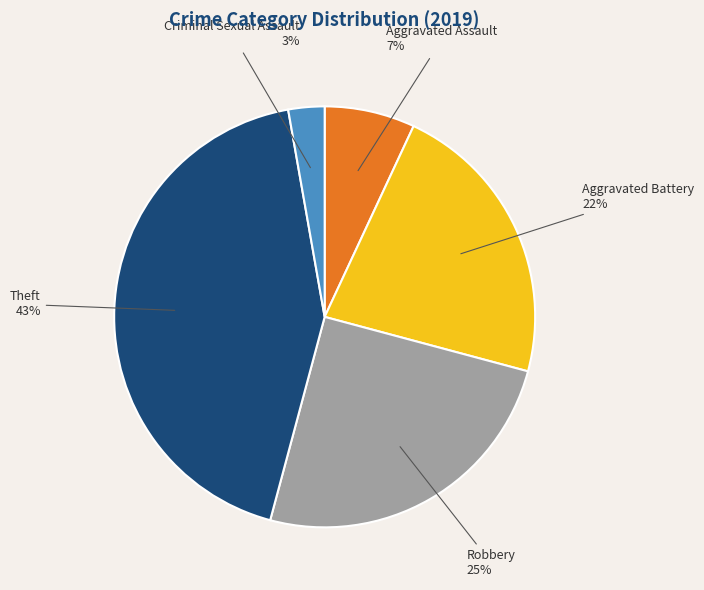

Is it true that Aggravated Assault is 7% of the pie?

True